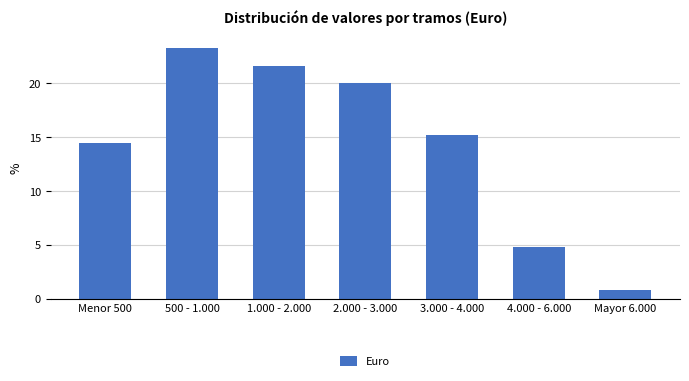

Reading left to right, what are all the values shown in this chart?

Menor 500=14.4	500 - 1.000=23.2	1.000 - 2.000=21.6	2.000 - 3.000=20.0	3.000 - 4.000=15.2	4.000 - 6.000=4.8	Mayor 6.000=0.8